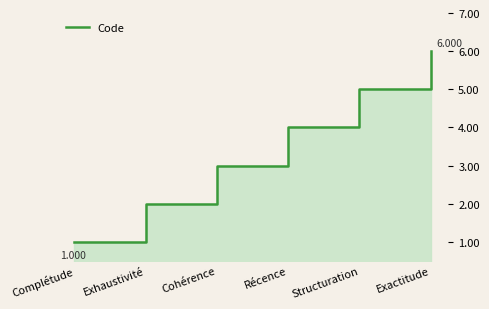

What is the difference between the second highest and second lowest values?

3